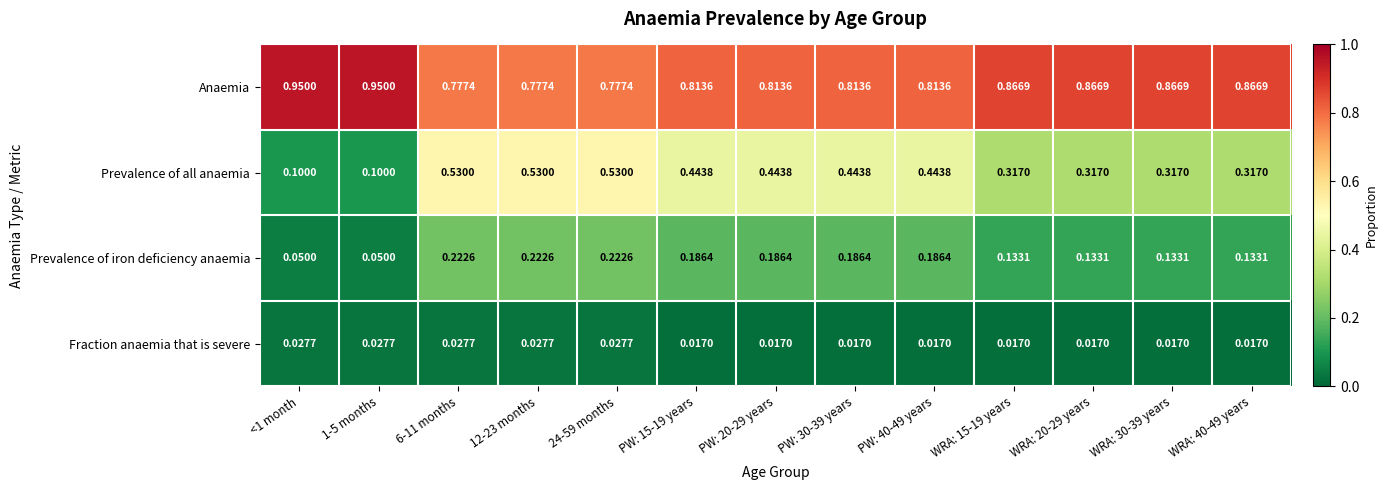

Between 24-59 months and WRA: 15-19 years, which series saw the biggest shift?

Prevalence of all anaemia